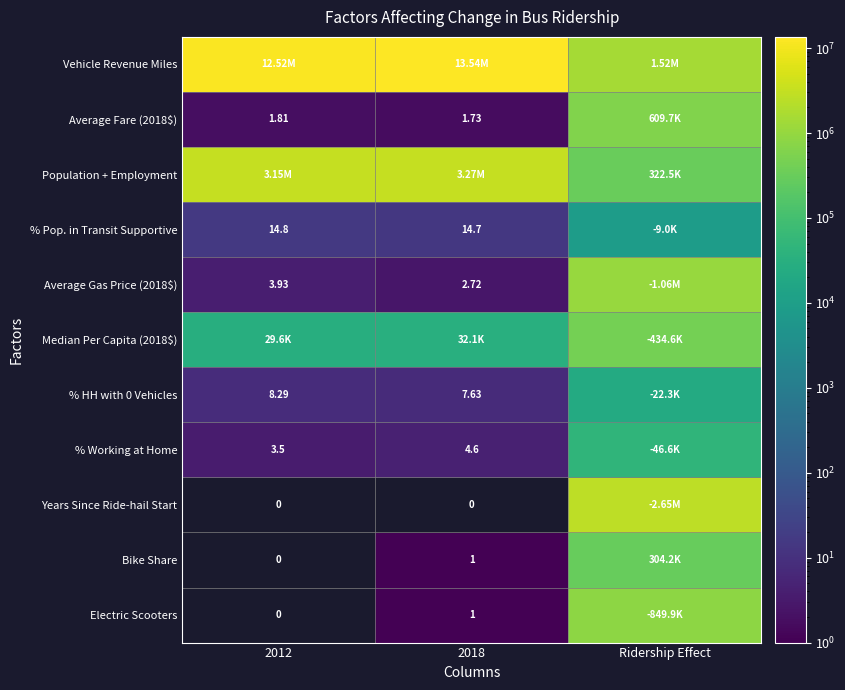

What is the maximum value shown in the chart?

13544363.0